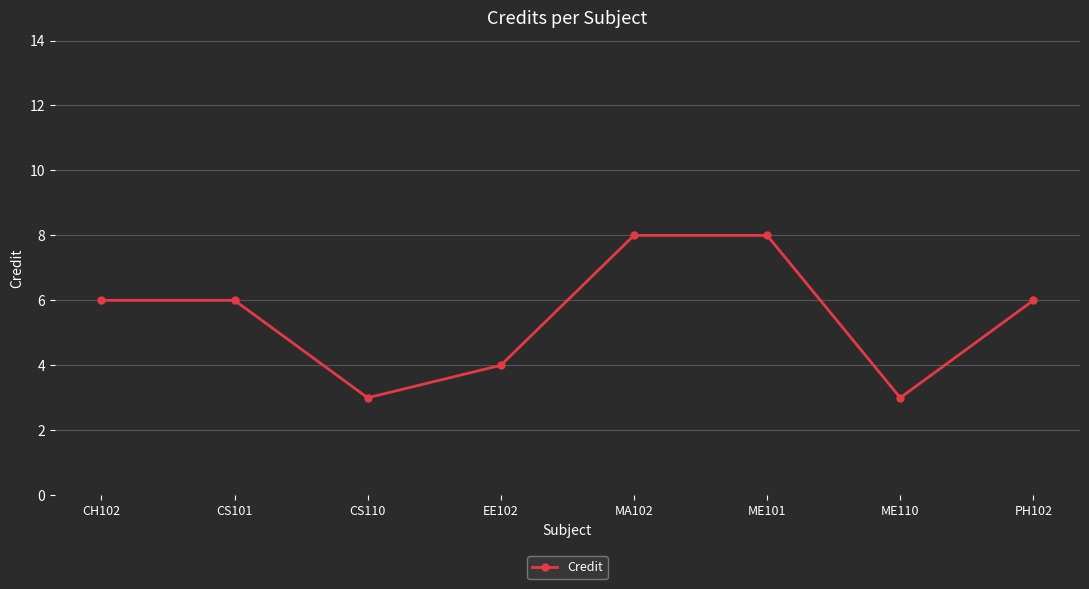

At which category does the data reach its first local valley?

CS110